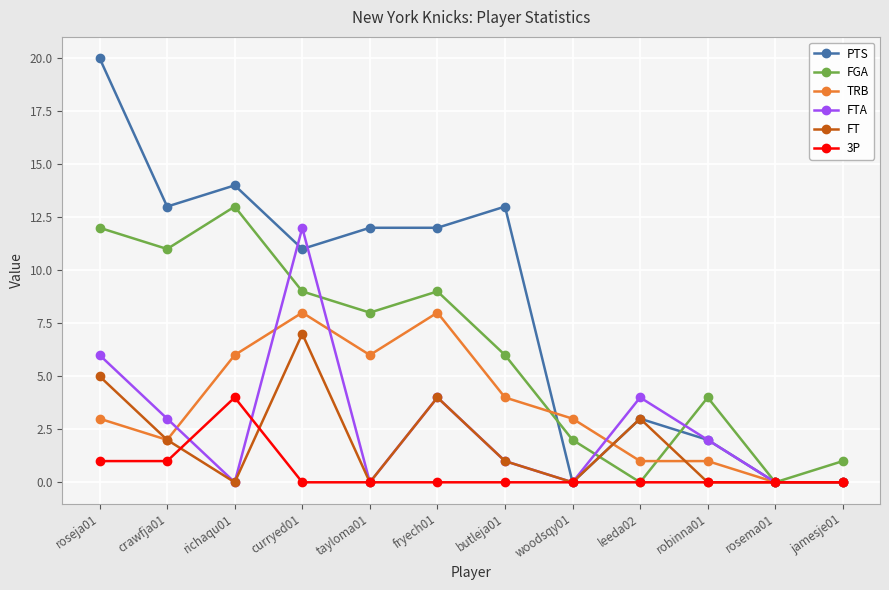

Reading left to right, what are all the values shown in this chart?

PTS: 20	13	14	11	12	12	13	0	3	2	0	0
FGA: 12	11	13	9	8	9	6	2	0	4	0	1
TRB: 3	2	6	8	6	8	4	3	1	1	0	0
FTA: 6	3	0	12	0	4	1	0	4	2	0	0
FT: 5	2	0	7	0	4	1	0	3	0	0	0
3P: 1	1	4	0	0	0	0	0	0	0	0	0